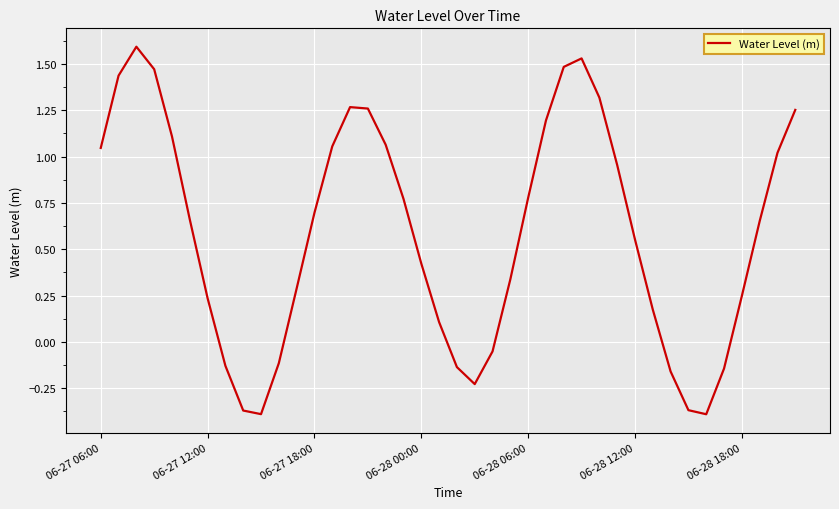

What is the maximum value shown in the chart?

1.6